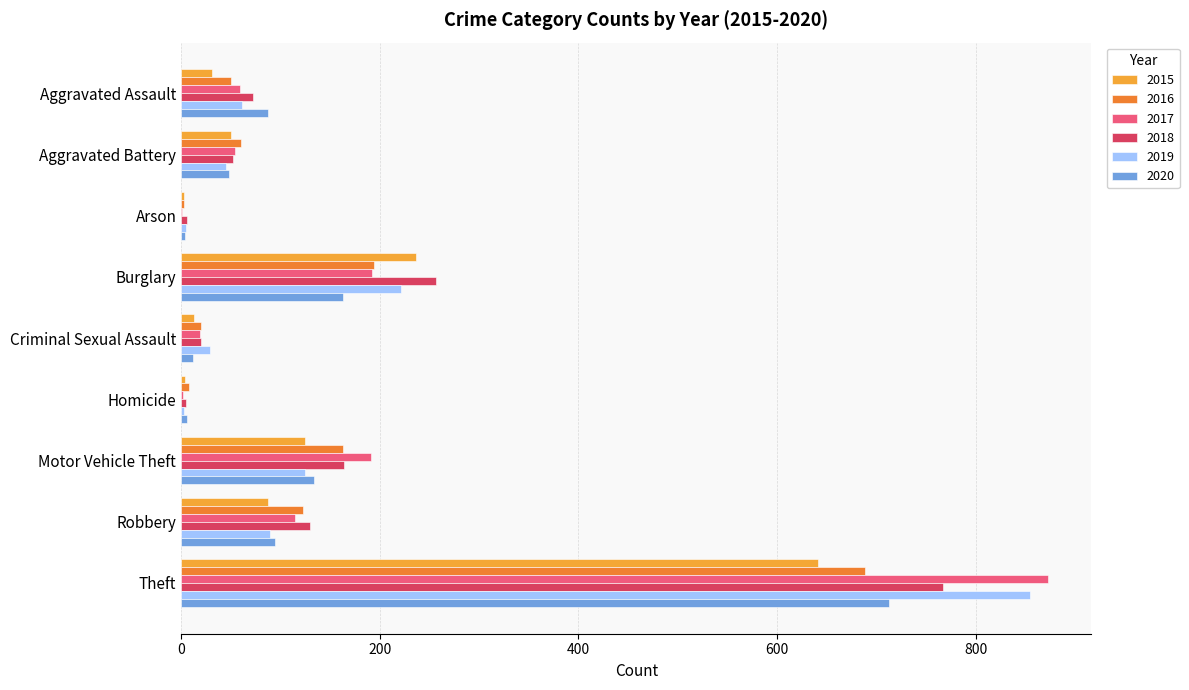

At which label is 2017 closest to 437?

Burglary